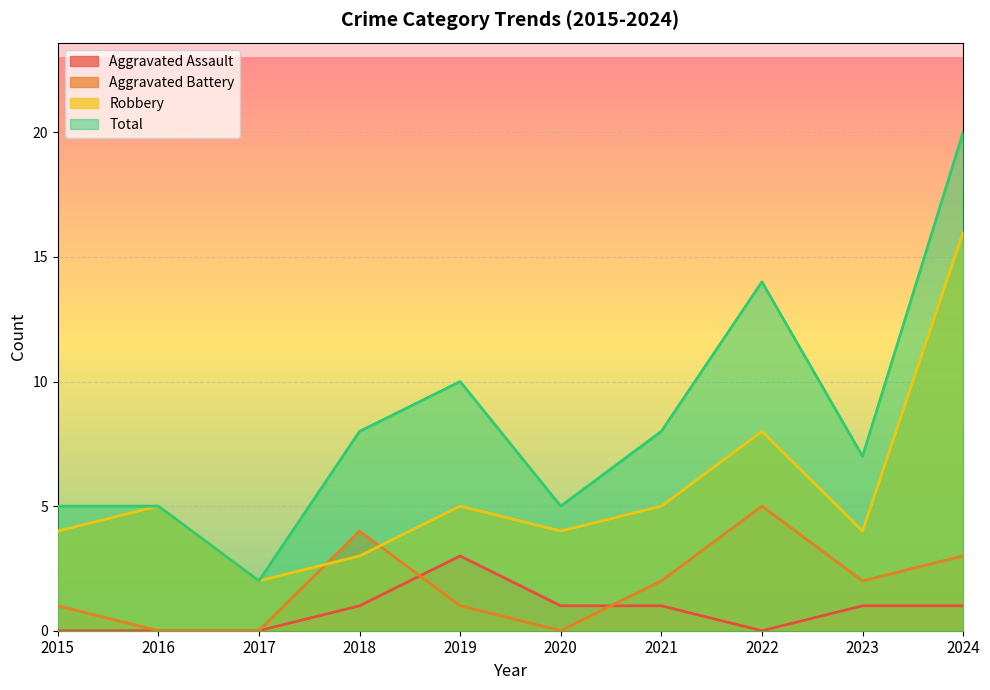

Reading right to left, list all the values displayed in this chart.

Aggravated Assault: 1	1	0	1	1	3	1	0	0	0
Aggravated Battery: 3	2	5	2	0	1	4	0	0	1
Robbery: 16	4	8	5	4	5	3	2	5	4
Total: 20	7	14	8	5	10	8	2	5	5